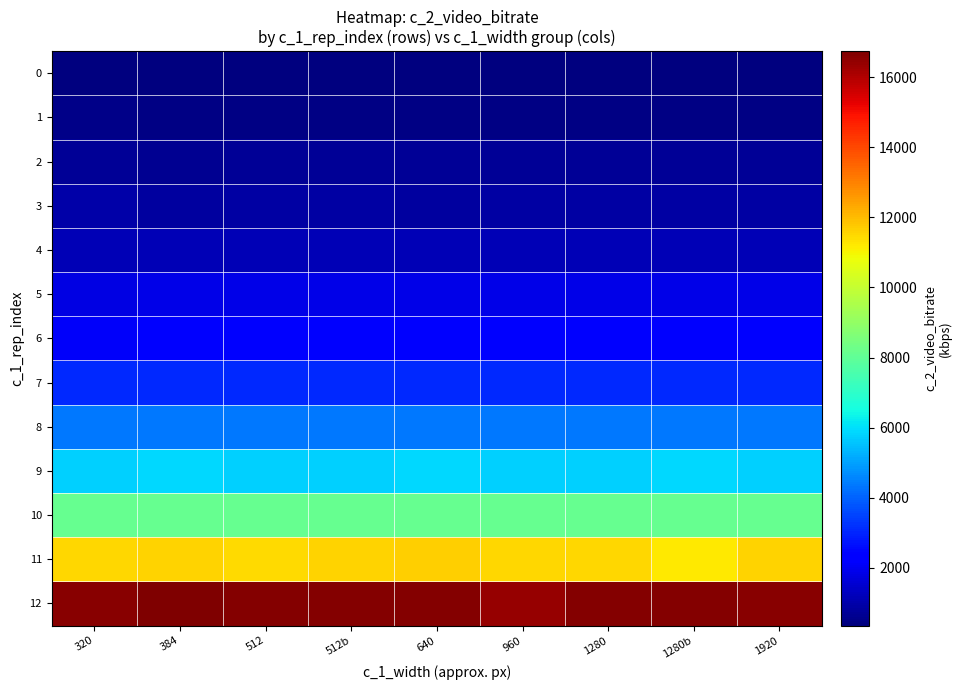

Reading left to right, list all the values displayed in this chart.

0: 320=362.4	384=362.4	512=366.9	512b=367.1	640=358.5	960=364.9	1280=364.3	1280b=368.1	1920=365.7
1: 320=502.6	384=453.8	512=453.8	512b=453.8	640=453.8	960=453.8	1280=453.8	1280b=453.8	1920=453.8
2: 320=684.3	384=645.9	512=682.3	512b=685.6	640=684.5	960=686.1	1280=684.5	1280b=684.5	1920=684.5
3: 320=951.9	384=838.0	512=907.0	512b=886.1	640=862.7	960=871.9	1280=876.5	1280b=871.9	1920=871.9
4: 320=1138.8	384=1169.2	512=1172.4	512b=1169.2	640=1164.4	960=1169.2	1280=1167.7	1280b=1169.2	1920=1164.4
5: 320=1827.8	384=1846.8	512=1850.4	512b=1866.5	640=1851.3	960=1861.9	1280=1849.4	1280b=1888.2	1920=1853.5
6: 320=2130.1	384=2454.7	512=2439.3	512b=2450.7	640=2443.2	960=2448.6	1280=2452.8	1280b=2455.3	1920=2445.9
7: 320=3093.5	384=3085.2	512=3085.4	512b=3091.1	640=3086.9	960=3094.8	1280=3086.5	1280b=3075.8	1920=3085.2
8: 320=4337.8	384=4370.9	512=4380.2	512b=4370.5	640=4337.8	960=4370.9	1280=4370.5	1280b=4337.8	1920=4370.9
9: 320=5775.5	384=5870.8	512=5794.6	512b=5775.5	640=5870.8	960=5794.6	1280=5775.5	1280b=5870.8	1920=5794.6
10: 320=8129.0	384=8140.6	512=8122.7	512b=8129.0	640=8140.6	960=8122.7	1280=8129.0	1280b=8140.6	1920=8122.7
11: 320=11546.0	384=11558.0	512=11445.7	512b=11571.2	640=11639.9	960=11541.2	1280=11513.0	1280b=11227.8	1920=11592.4
12: 320=16608.2	384=16736.9	512=16670.1	512b=16647.1	640=16636.6	960=16388.6	1280=16671.2	1280b=16620.5	1920=16558.6